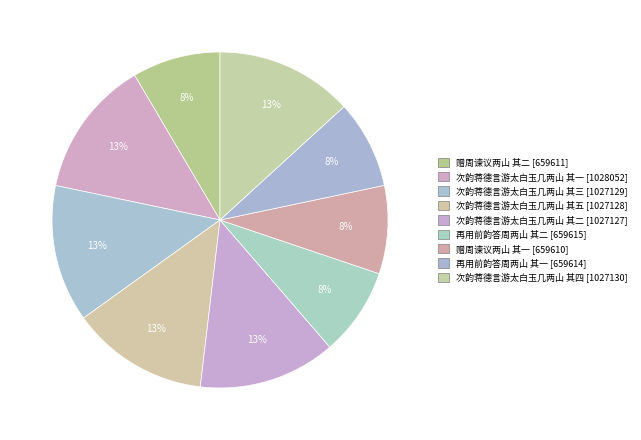

Count the number of slices in the pie.

9